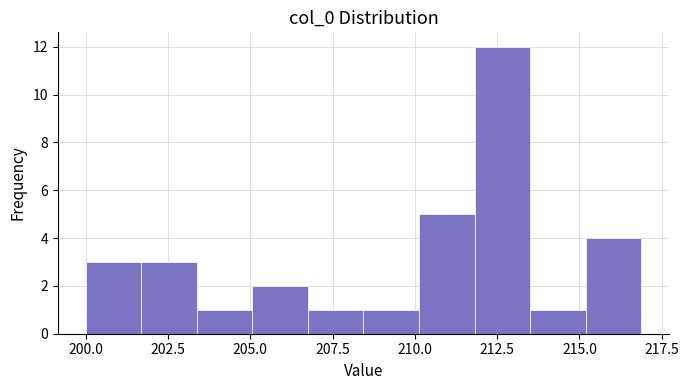

Read against the x-axis, roughly where is the centre of the tallest bar?

212.5